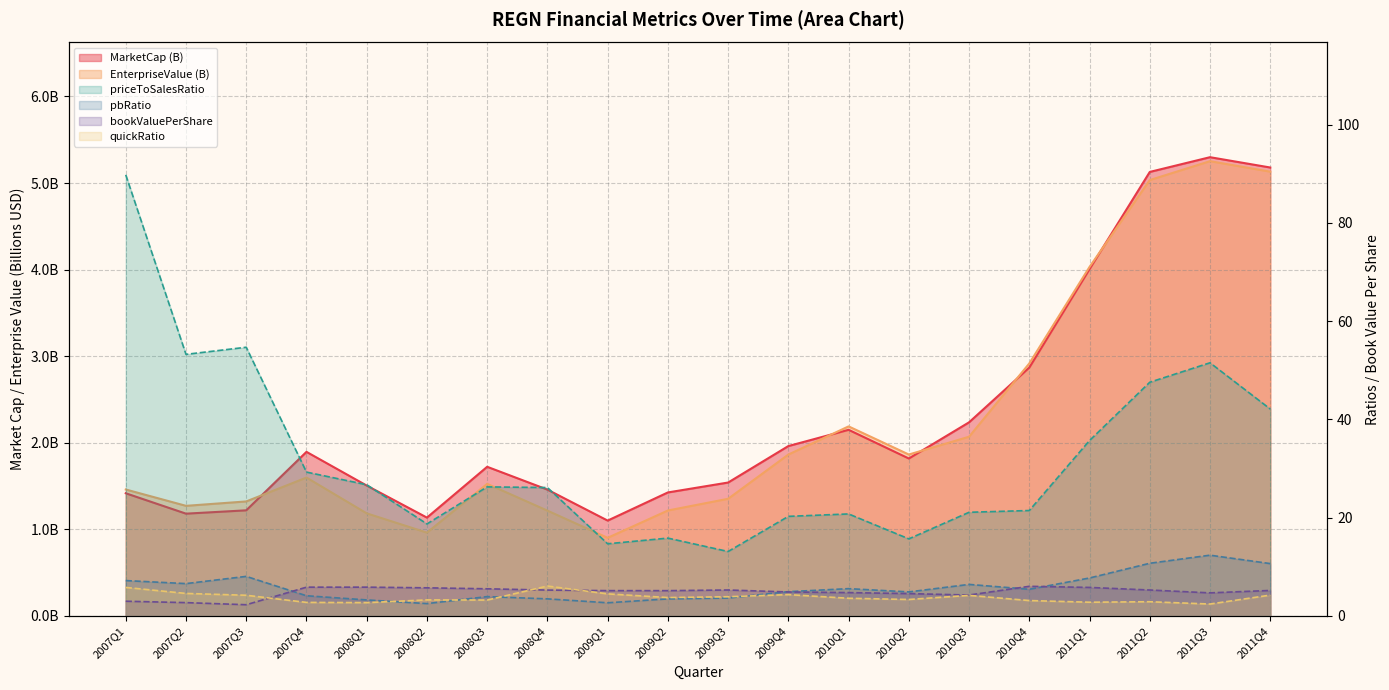

Reading left to right, what are all the values shown in this chart?

MarketCap: 1.4	1.2	1.2	1.9	1.5	1.1	1.7	1.5	1.1	1.4	1.5	2.0	2.2	1.8	2.2	2.9	4.0	5.1	5.3	5.2
EnterpriseValue: 1.5	1.3	1.3	1.6	1.2	1.0	1.5	1.2	0.9	1.2	1.4	1.9	2.2	1.9	2.1	2.9	4.0	5.0	5.3	5.1
quickRatio: 5.8	4.6	4.2	2.8	2.7	3.3	3.2	6.1	4.5	3.8	3.9	4.3	3.6	3.4	4.2	3.1	2.8	2.9	2.4	4.2
priceToSalesRatio: 89.8	53.2	54.7	29.3	26.7	18.7	26.3	26.1	14.7	15.8	13.1	20.3	20.8	15.7	21.1	21.5	35.7	47.6	51.5	42.1
pbRatio: 7.2	6.6	8.1	4.1	3.3	2.5	3.9	3.5	2.7	3.5	3.6	4.9	5.6	4.9	6.4	5.4	7.7	10.7	12.4	10.7
bookValuePerShare: 3.0	2.7	2.3	5.9	5.9	5.7	5.5	5.3	5.2	5.2	5.3	4.9	4.8	4.6	4.3	6.0	5.8	5.3	4.7	5.2